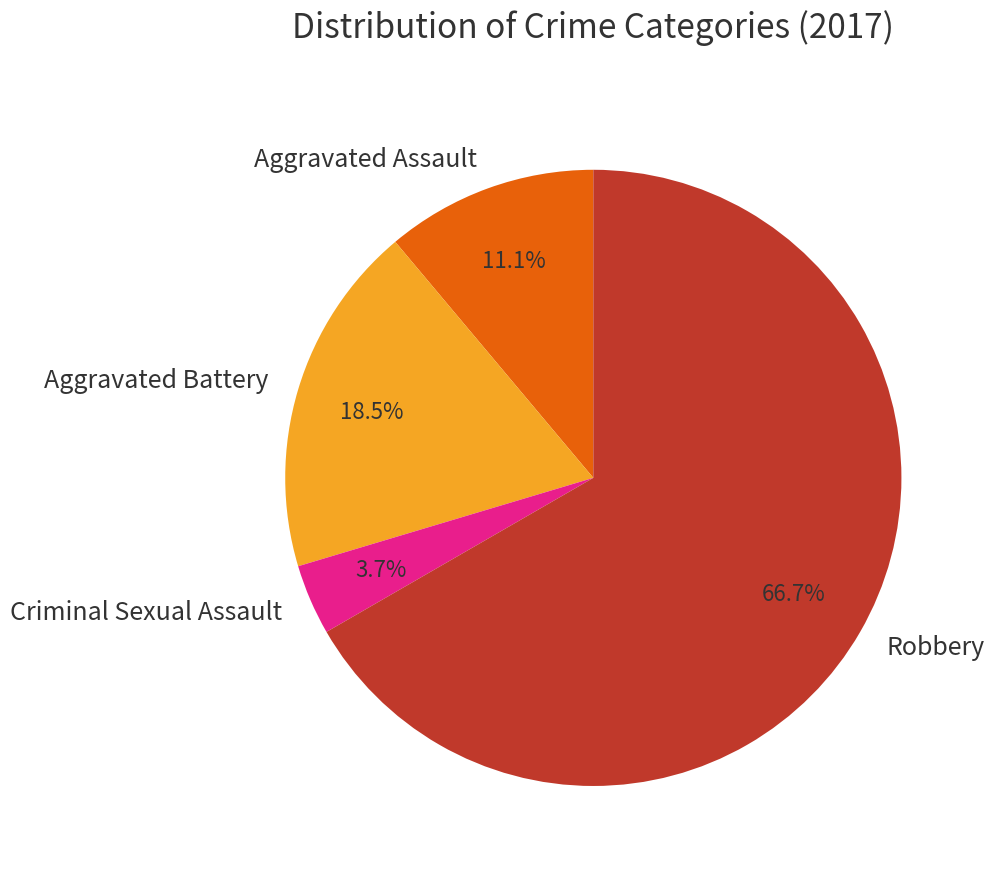

How many slices are in this pie chart?

4